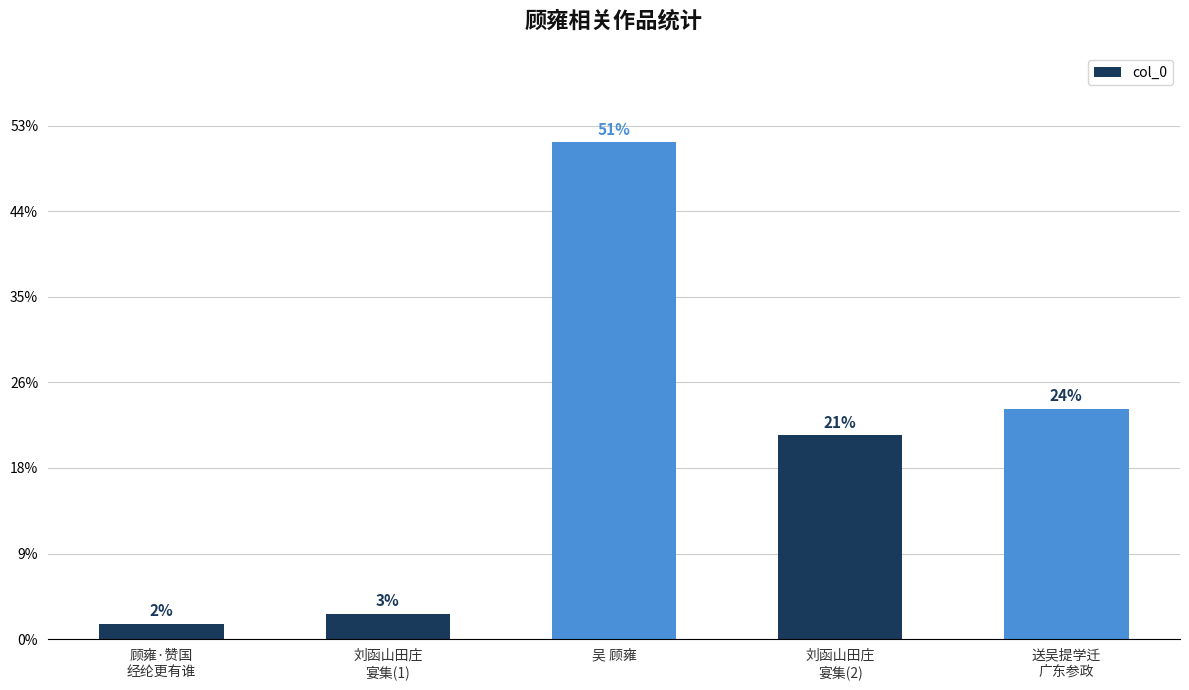

Reading left to right, transcribe all the data shown in this chart.

顾雍·赞国
经纶更有谁=35584	刘函山田庄
宴集(1)=59619	吴 顾雍=1160999	刘函山田庄
宴集(2)=476166	送吴提学迁
广东参政=538164